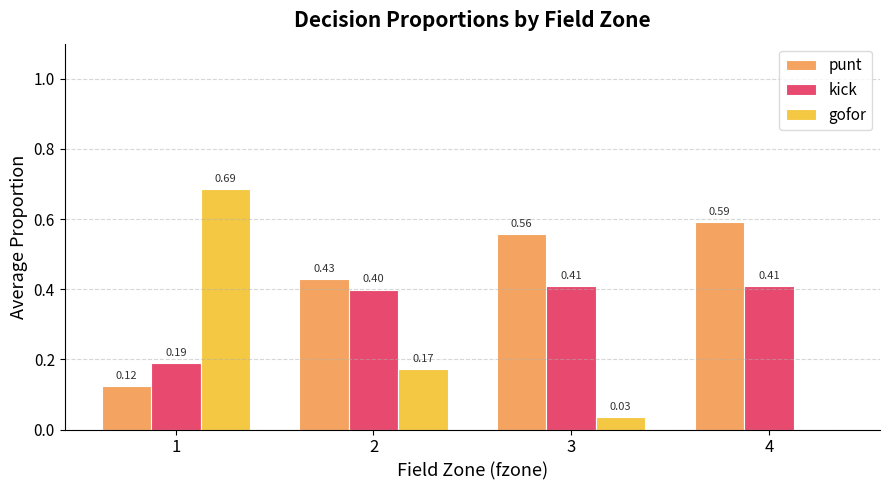

What is the sum of all punt values?

1.7